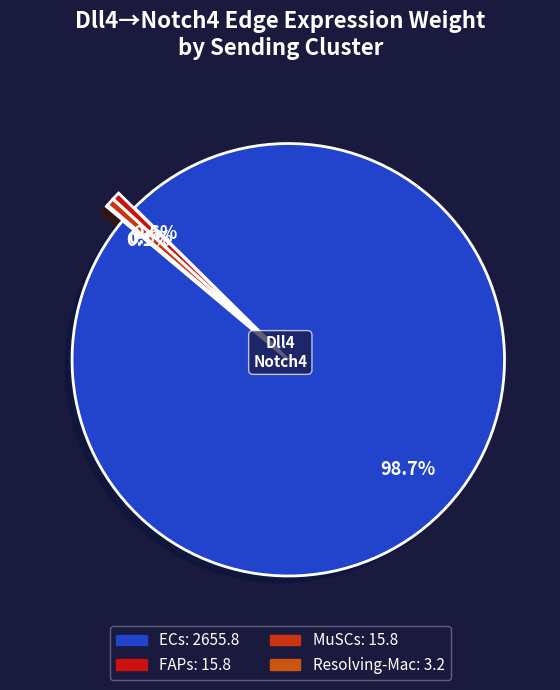

Rank the categories by value from highest to lowest.

ECs, MuSCs, FAPs, Resolving-Mac